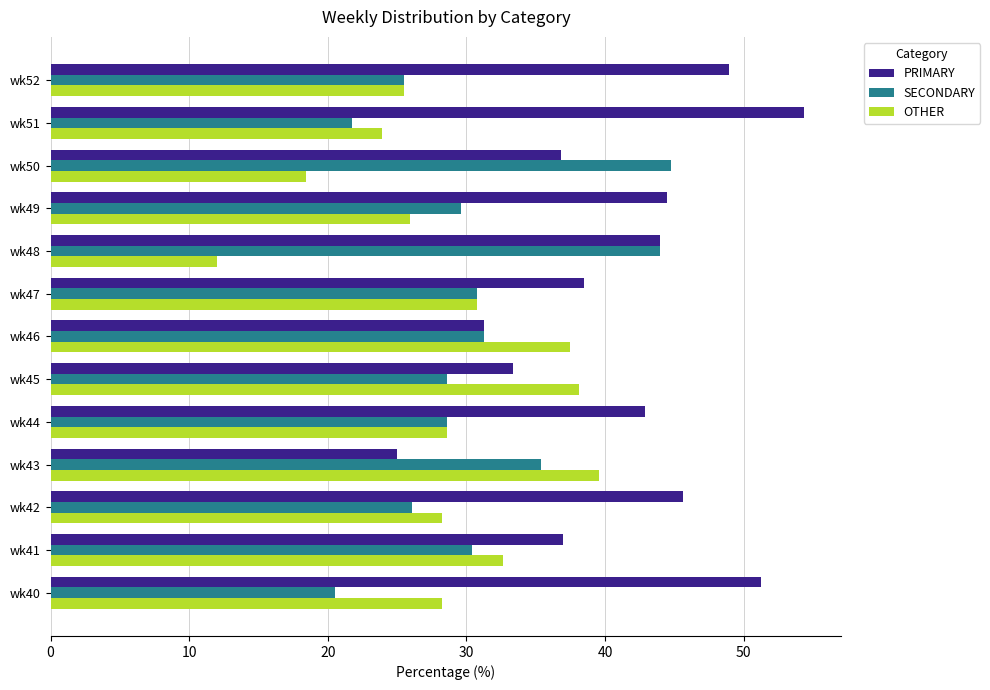

List the series in order of their overall mean, highest first.

PRIMARY, SECONDARY, OTHER